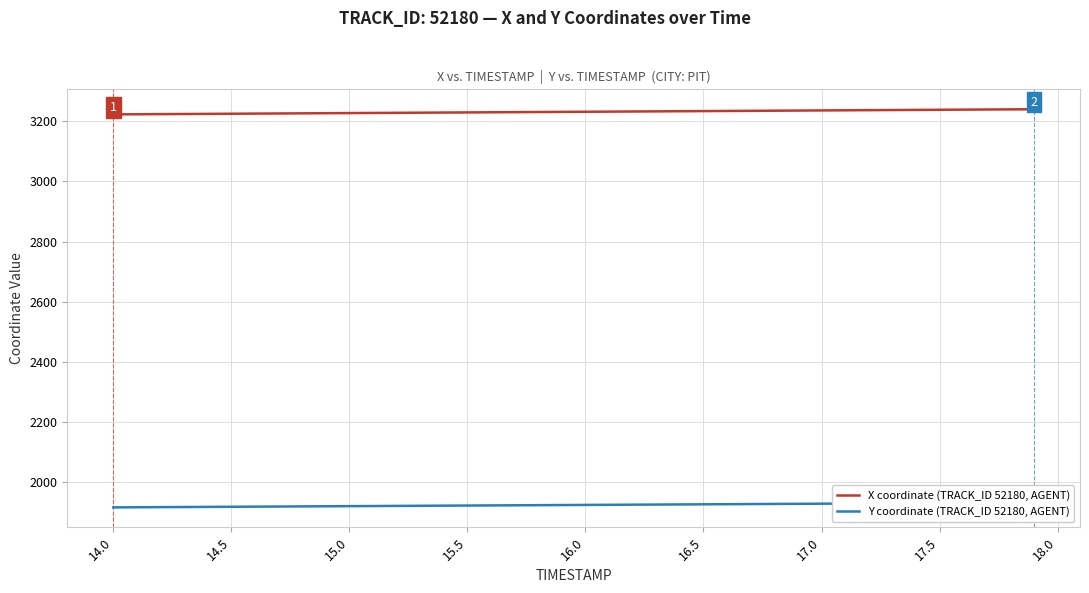

List the series in order of their overall mean, highest first.

X coordinate (TRACK_ID 52180, AGENT), Y coordinate (TRACK_ID 52180, AGENT)